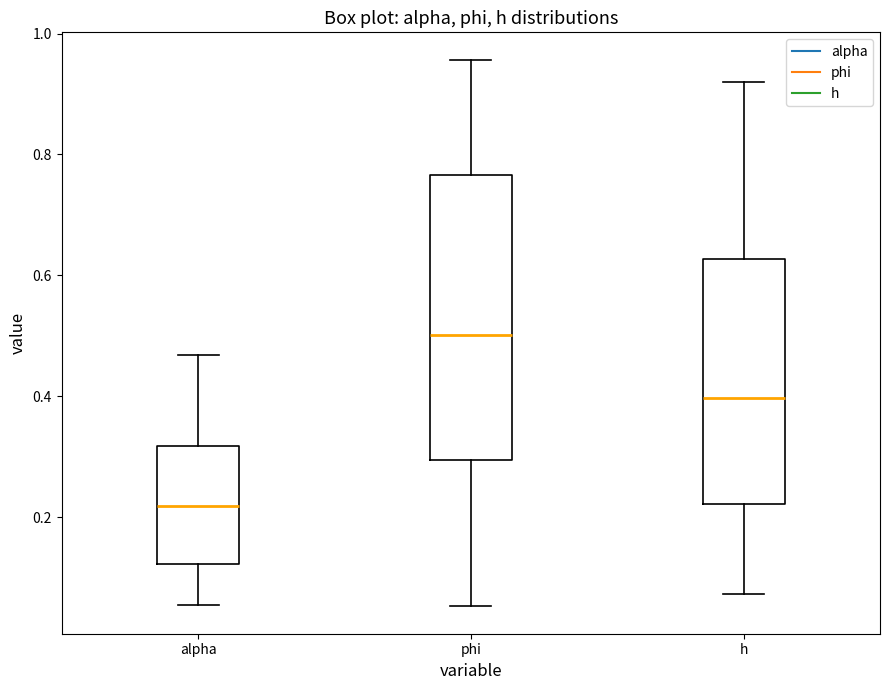

Reading left to right, read every box against the y-axis: the position of its median line, the range the box covers, and the ends of its whiskers. The values are not printed on the chart, so give them approximately, as read against the axis.

alpha: median 0.22, box 0.12 to 0.32, whiskers 0.06 to 0.46
phi: median 0.50, box 0.30 to 0.76, whiskers 0.06 to 0.96
h: median 0.40, box 0.22 to 0.62, whiskers 0.08 to 0.92